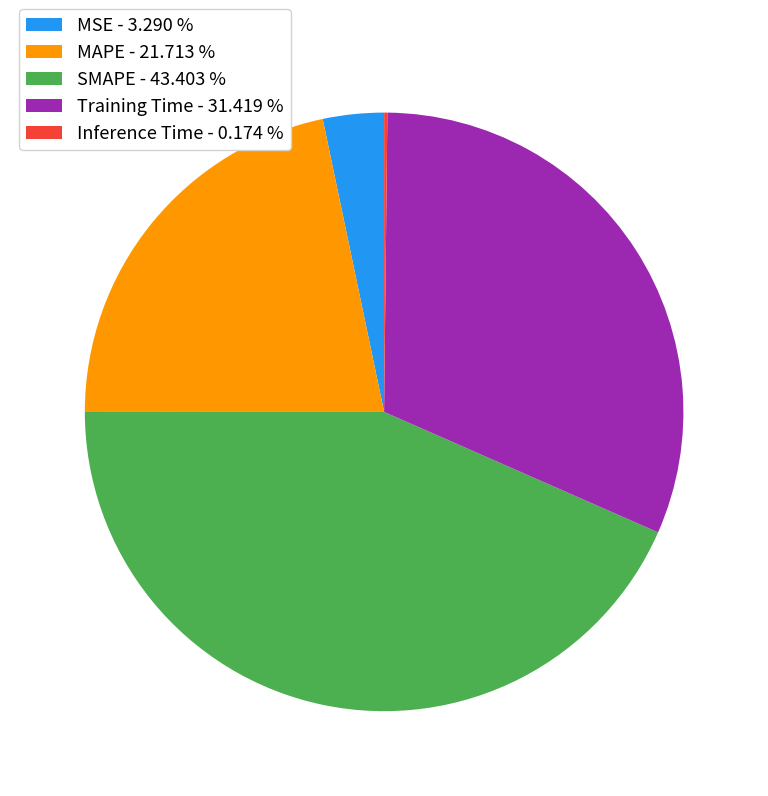

Does any single category account for the majority?

No